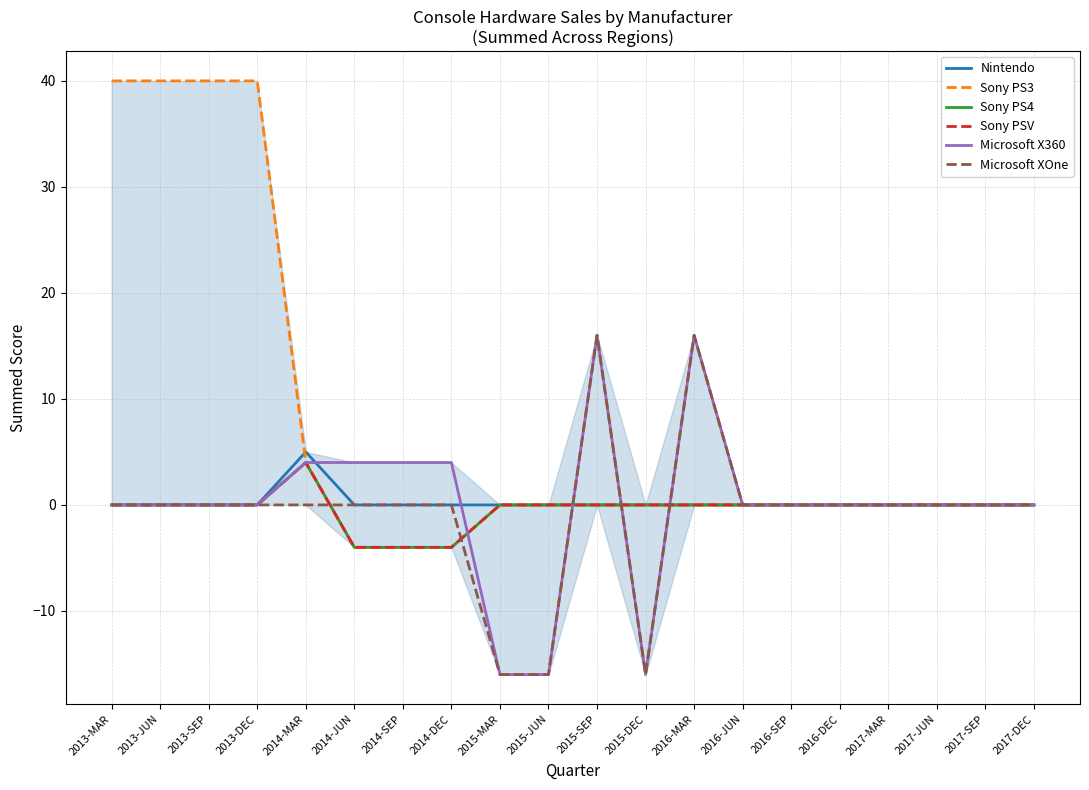

Is this an area chart (filled region under the line)?

No